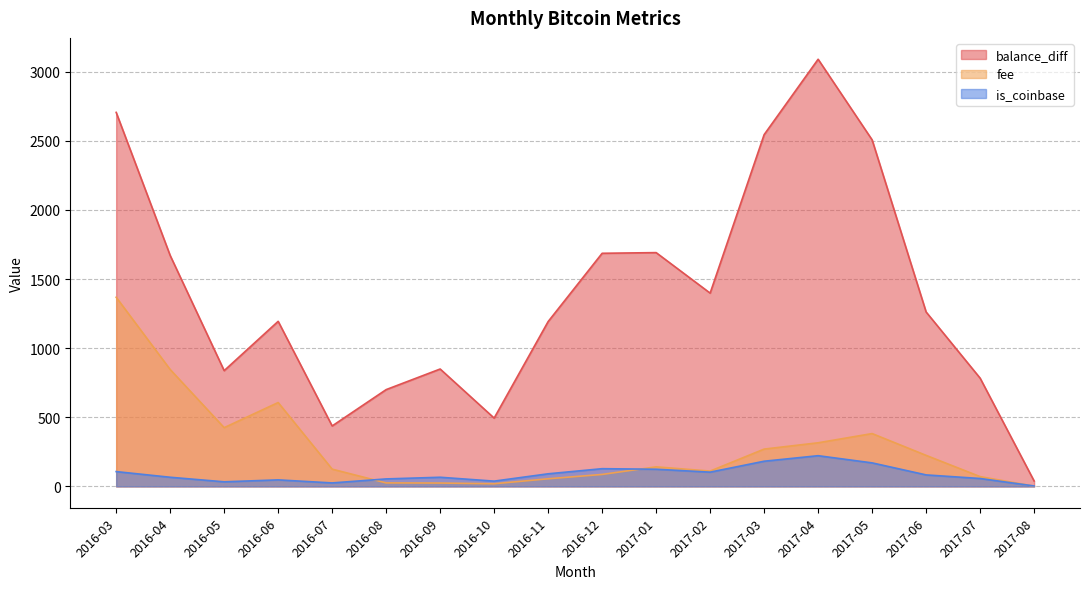

True or false: fee and balance_diff cross at least once.

False